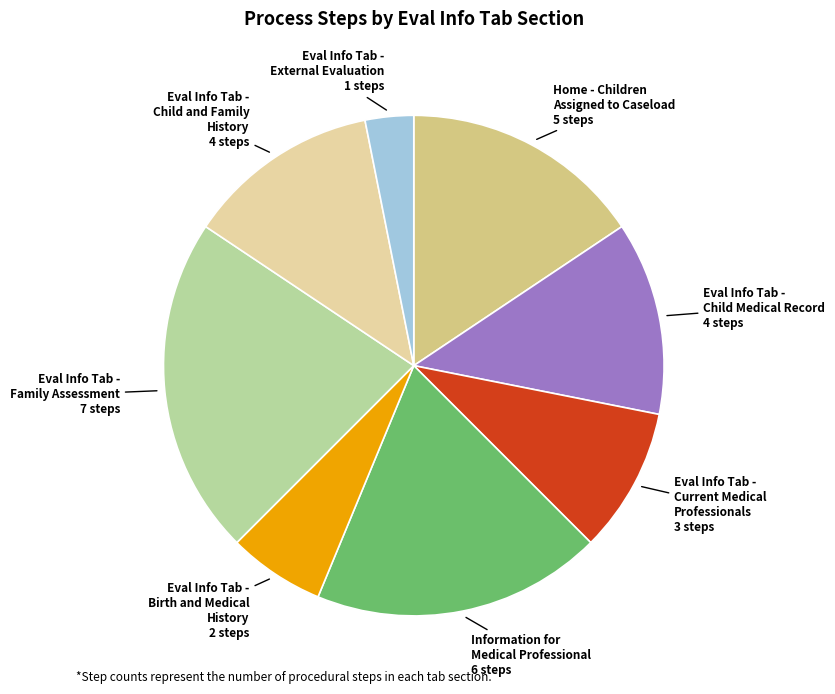

Is there a majority slice in this chart?

No